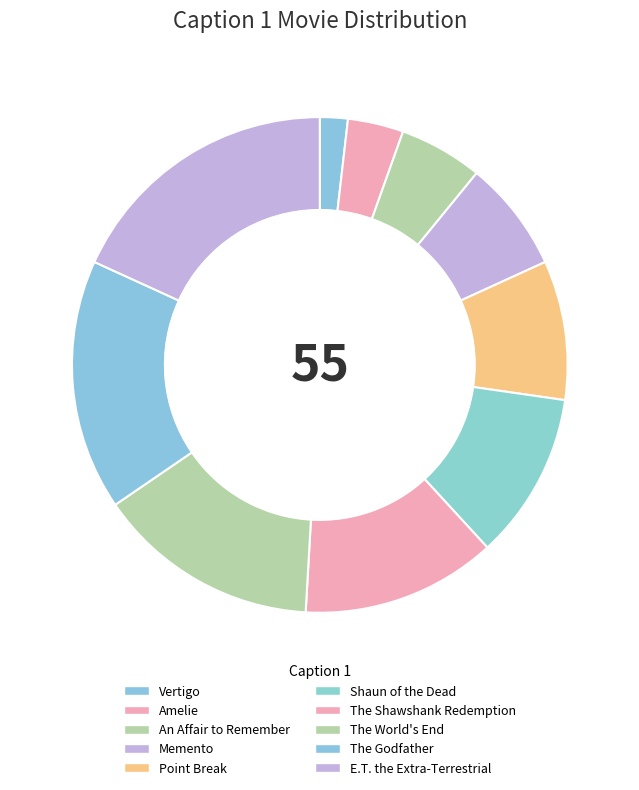

To the nearest percent, what is the difference between the largest and smallest slice percentages?

16%